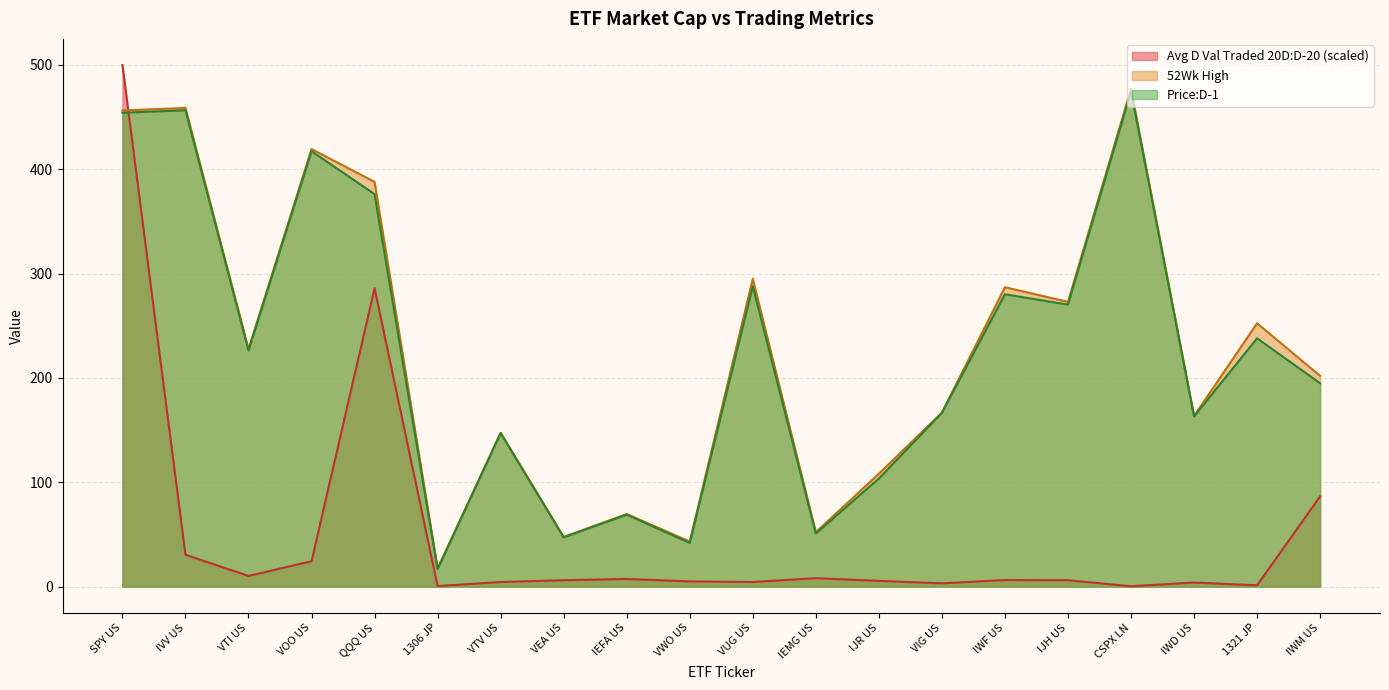

Which series has the widest spread of values?

Avg D Val Traded 20D:D-20 (scaled)